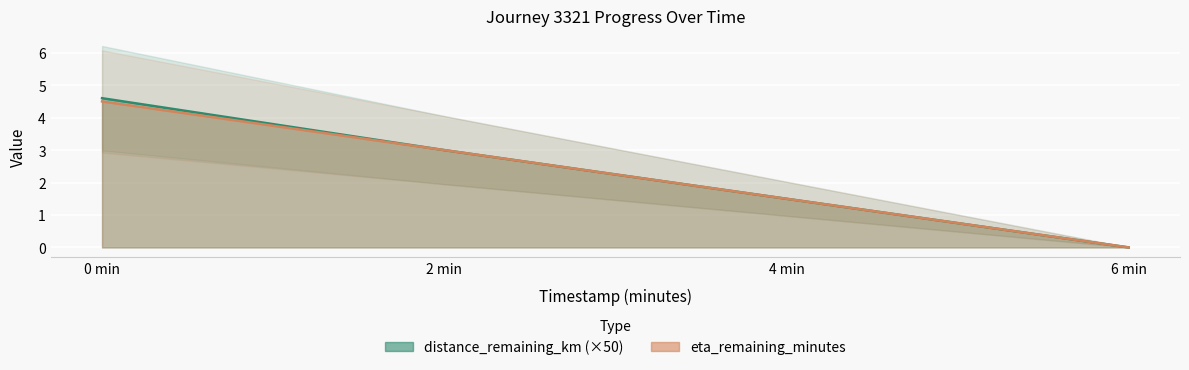

True or false: distance_remaining_km has more than 2 points higher than both neighbors.

False